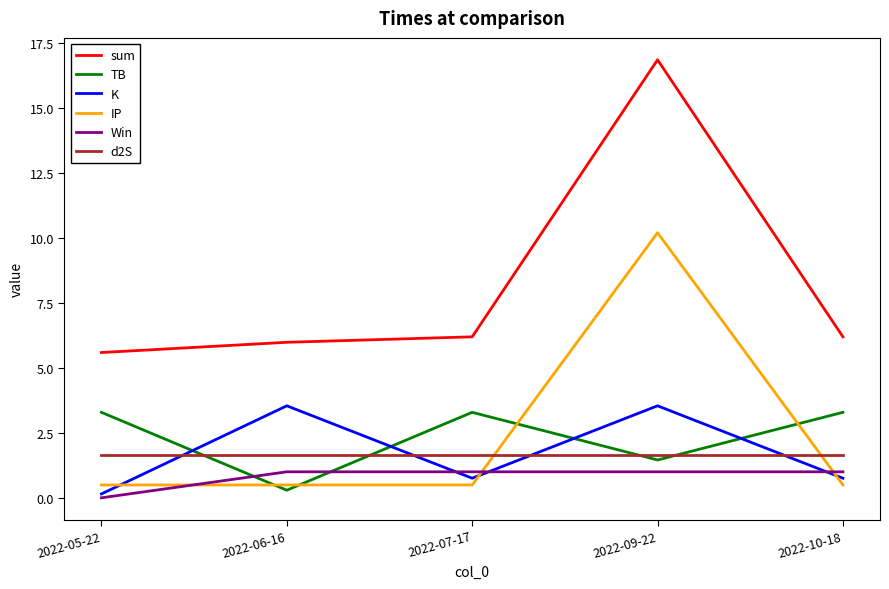

List the series in order of their peak value, lowest first.

Win, d2S, TB, K, IP, sum